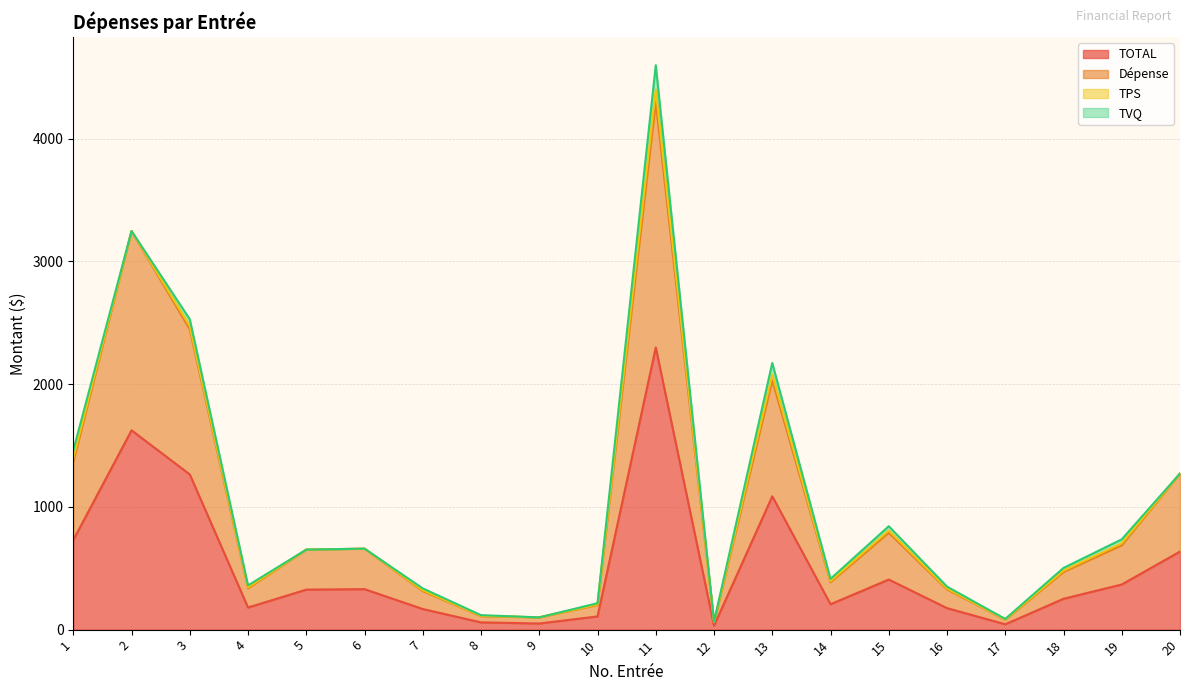

True or false: TOTAL has a value of 1439.0 at 13.

False